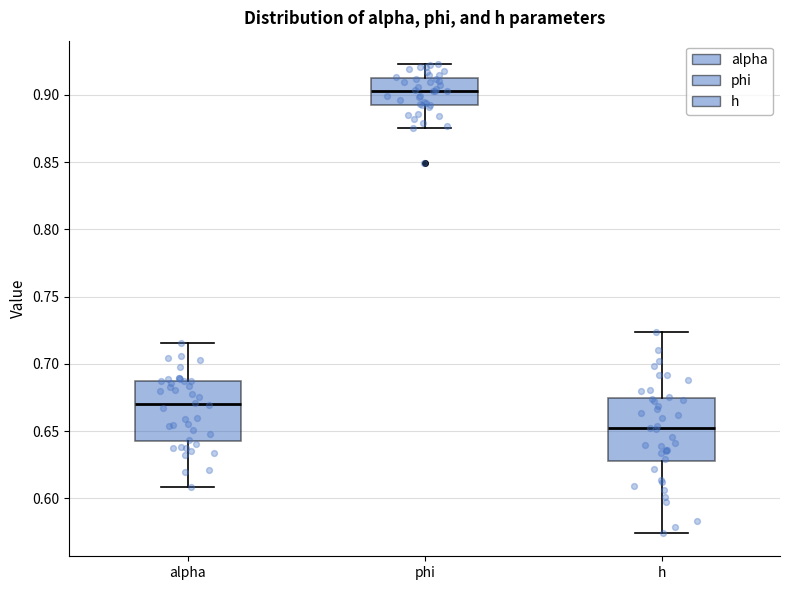

Reading left to right, transcribe this box plot: for each box, give where its median line is, the range the box spans, and where its two whiskers end, as read against the y-axis. The values are not printed on the chart, so give them approximately, as read against the axis.

alpha: median 0.670, box 0.645 to 0.685, whiskers 0.610 to 0.715
phi: median 0.905, box 0.890 to 0.910, whiskers 0.875 to 0.925
h: median 0.650, box 0.630 to 0.675, whiskers 0.575 to 0.725